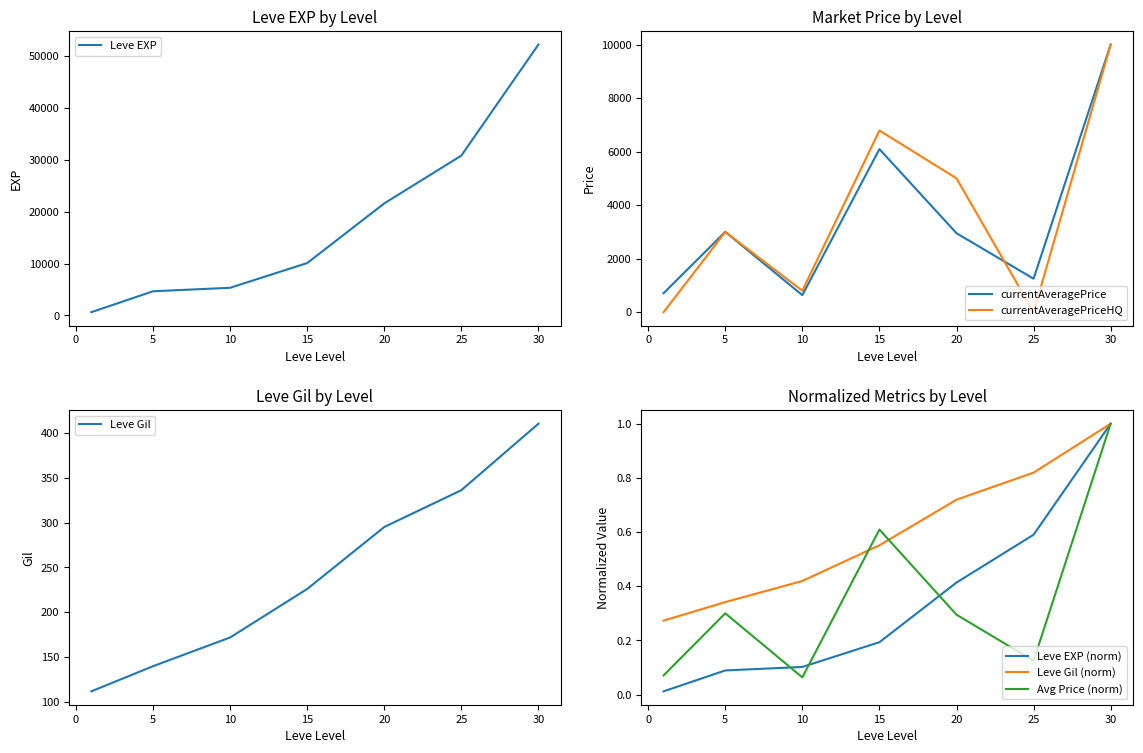

Reading right to left, list all the values displayed in this chart.

Leve EXP: 30=52220.0	25=30820.0	20=21600.0	15=10100.0	10=5330.0	5=4660.0	1=630.0
Leve Gil: 30=410.0	25=336.0	20=295.0	15=226.0	10=172.0	5=140.0	1=112.0
currentAveragePrice: 30=10000.0	25=1250.0	20=2950.0	15=6093.1	10=636.1	5=3001.0	1=709.0
currentAveragePriceHQ: 30=10000.0	25=0.0	20=5000.0	15=6789.0	10=800.0	5=2999.0	1=0.0